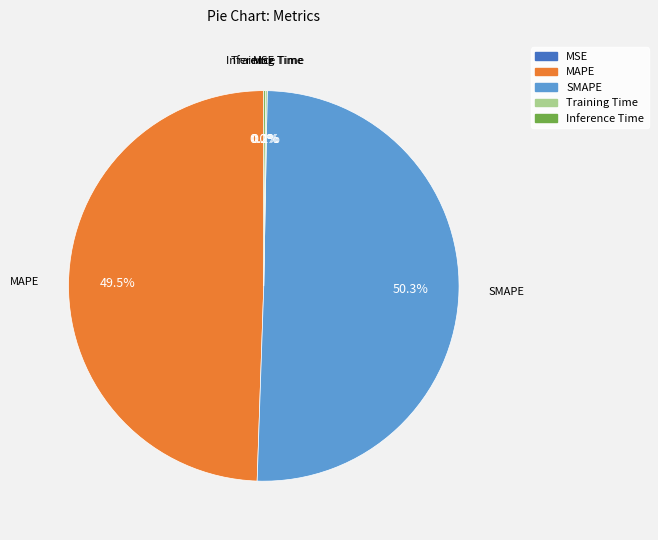

What percentage is NOT represented by MAPE?

50.5%